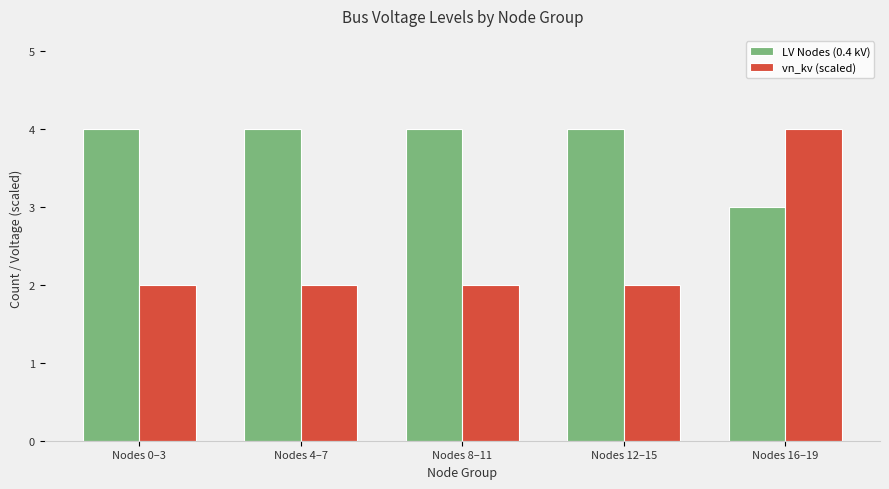

What position from the left is Nodes 4–7?

2